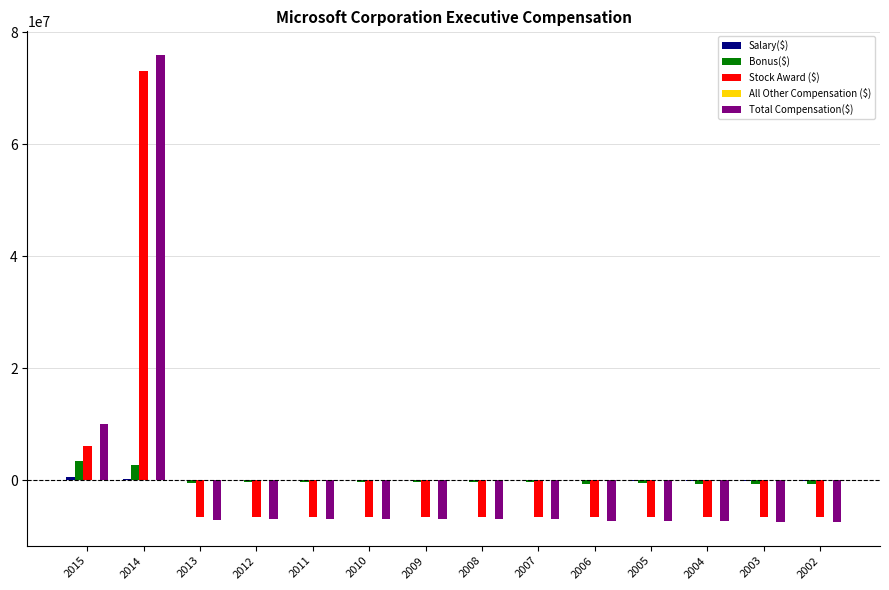

What is the maximum value for Total Compensation($)?

75998509.4